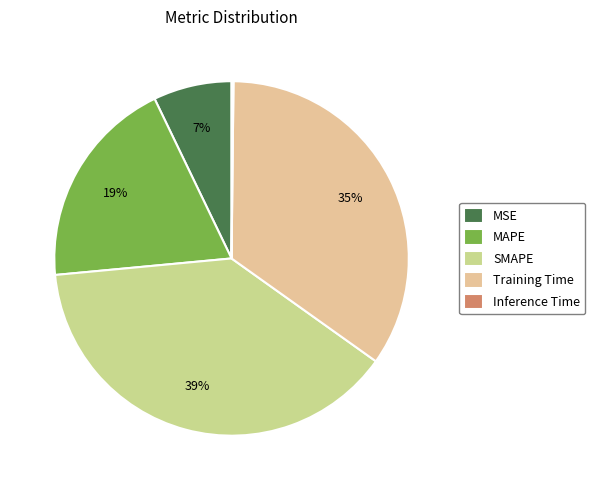

What is the largest slice in the pie chart?

SMAPE